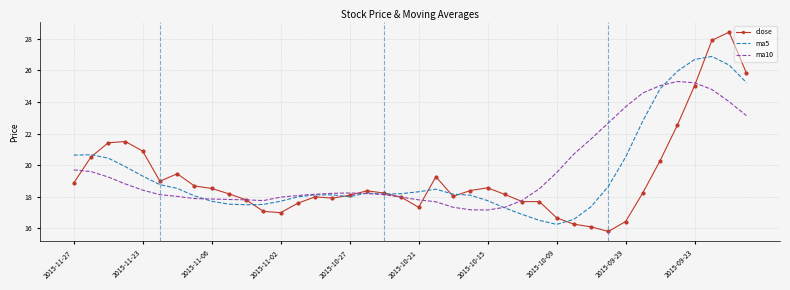

What is the greatest value displayed?

28.4